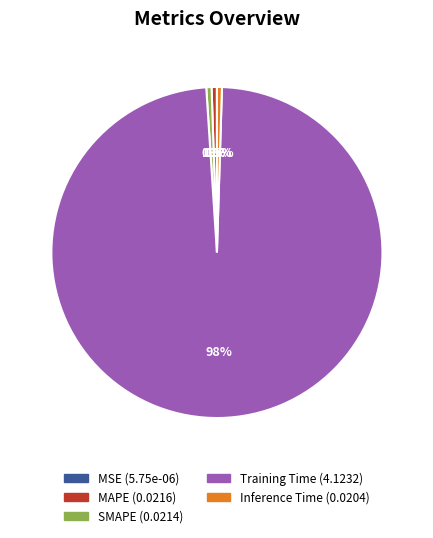

Which category has the biggest portion of the pie?

Training Time